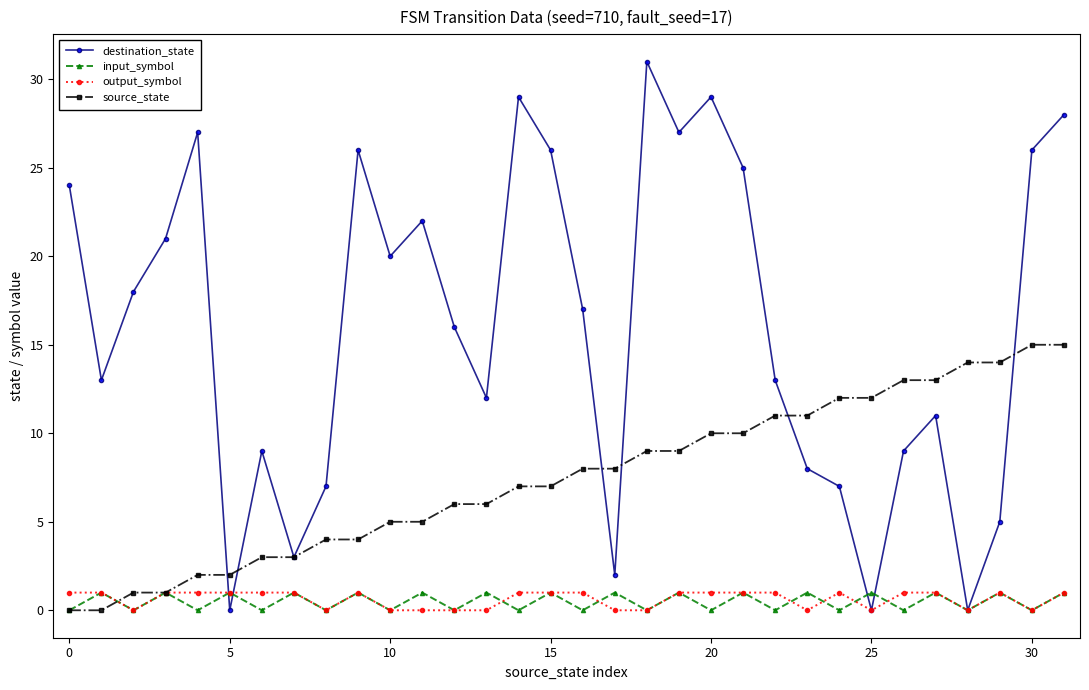

What is the maximum value shown in the chart?

31